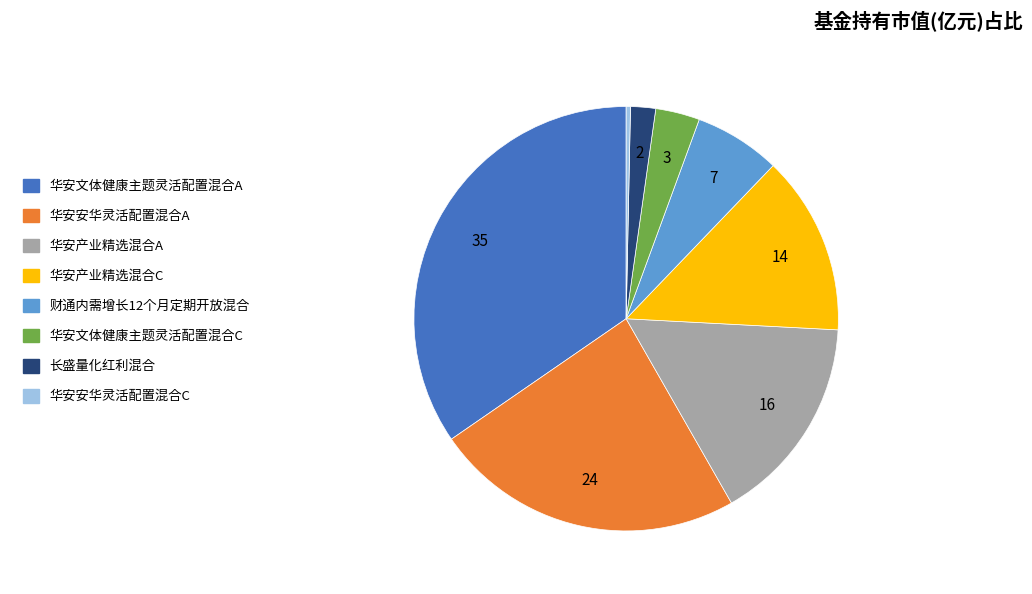

True or false: 华安产业精选混合C accounts for 1% of the total.

False